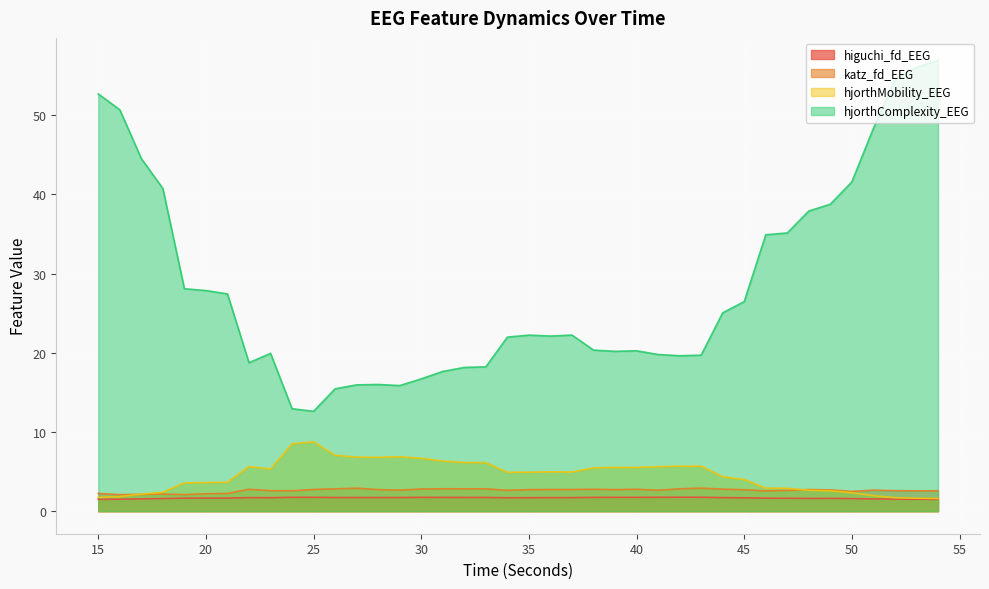

What is the difference between the highest and lowest values at 43?

17.9